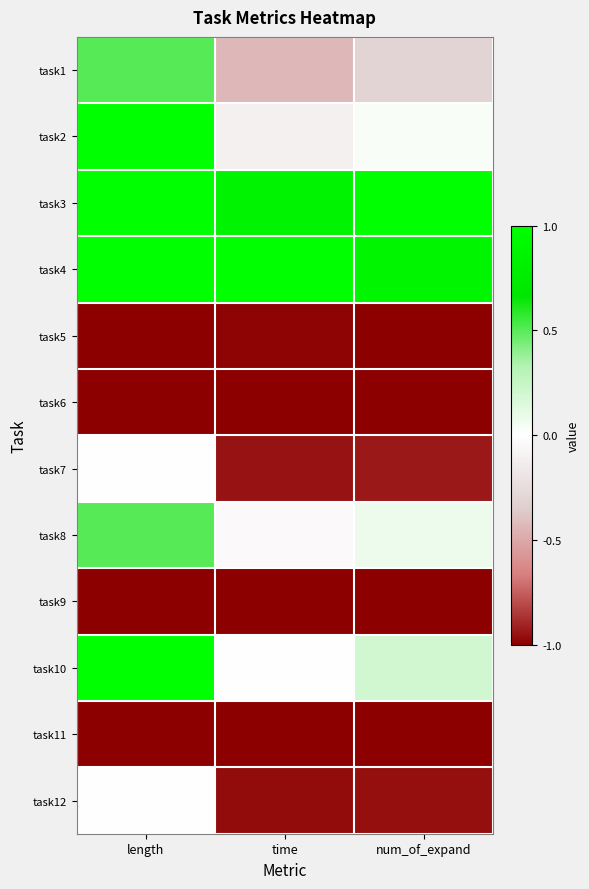

At time, list the series in order from smallest to largest.

task11, task9, task6, task5, task12, task7, task1, task2, task8, task10, task3, task4